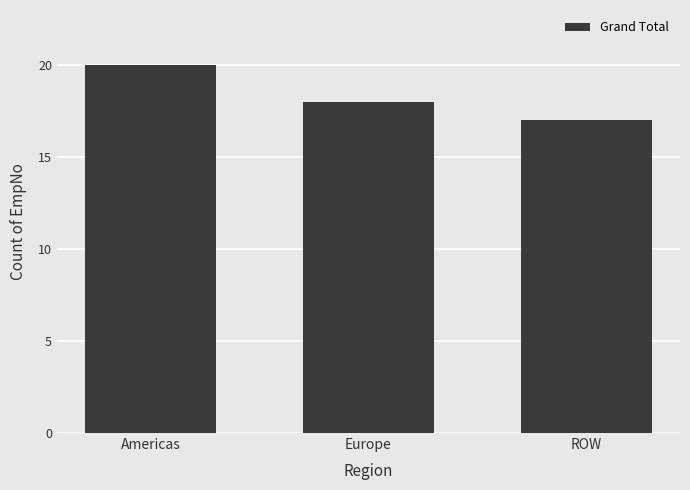

Reading right to left, extract all data points from this chart.

ROW=17	Europe=18	Americas=20